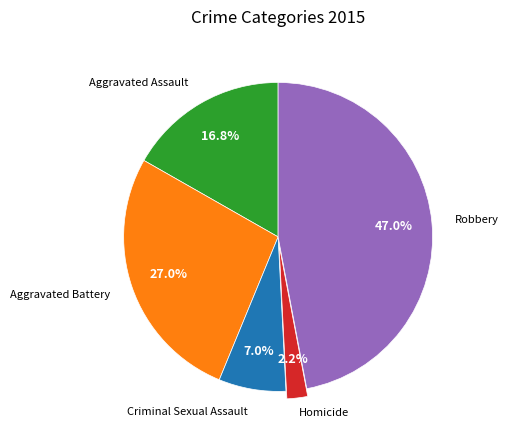

Is there a majority slice in this chart?

No